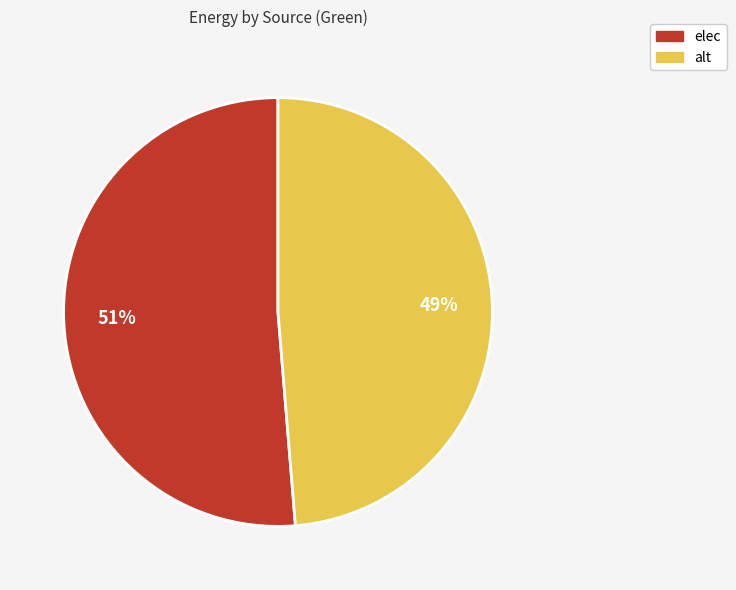

To the nearest percent, what is the combined percentage of alt and elec?

100%